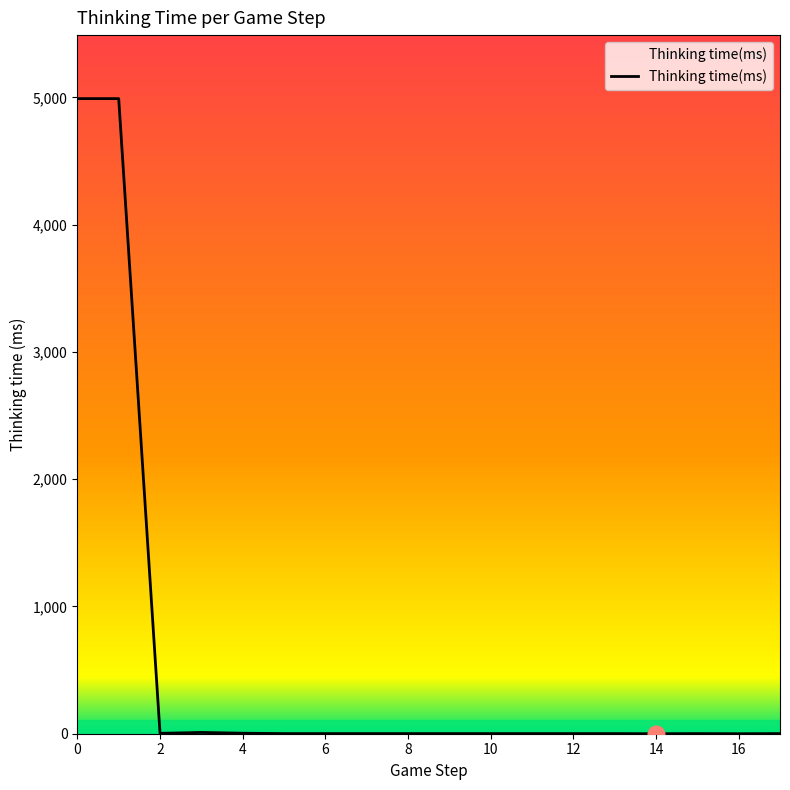

What is the difference between the maximum and minimum values?

4990